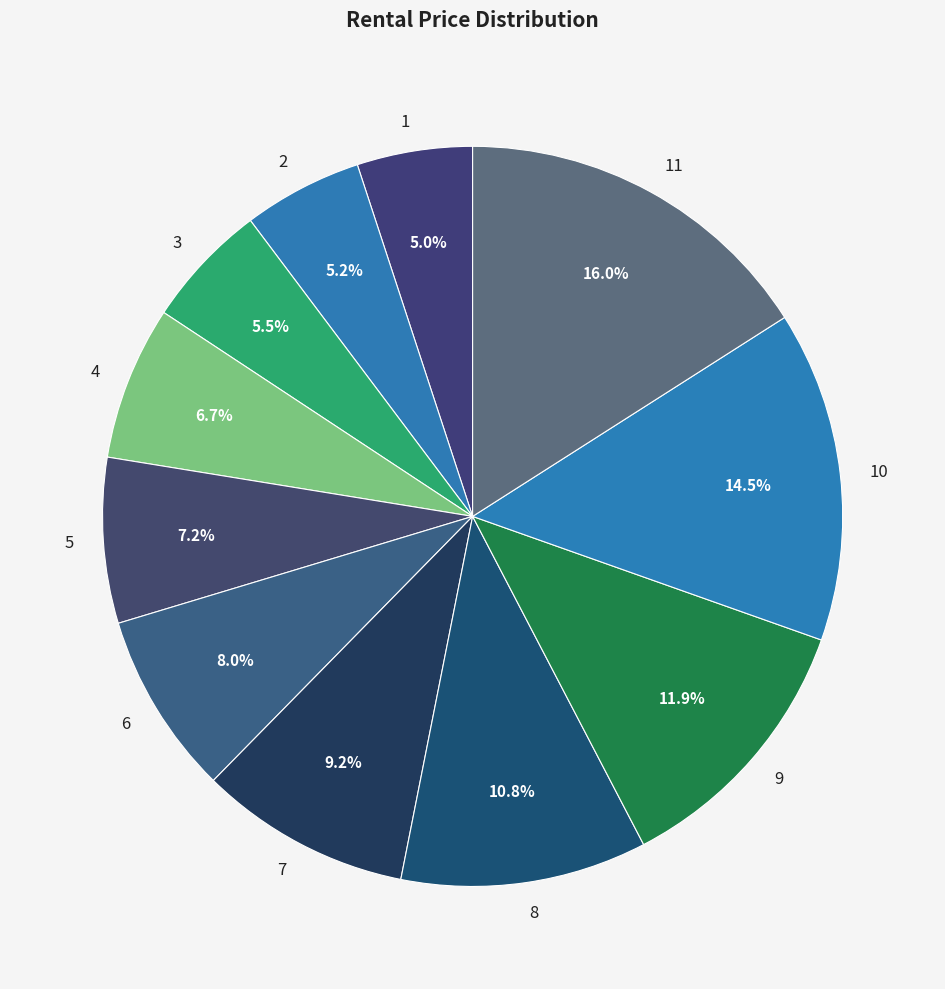

Approximately how many times larger is the value at 2 compared to 1?

1.0